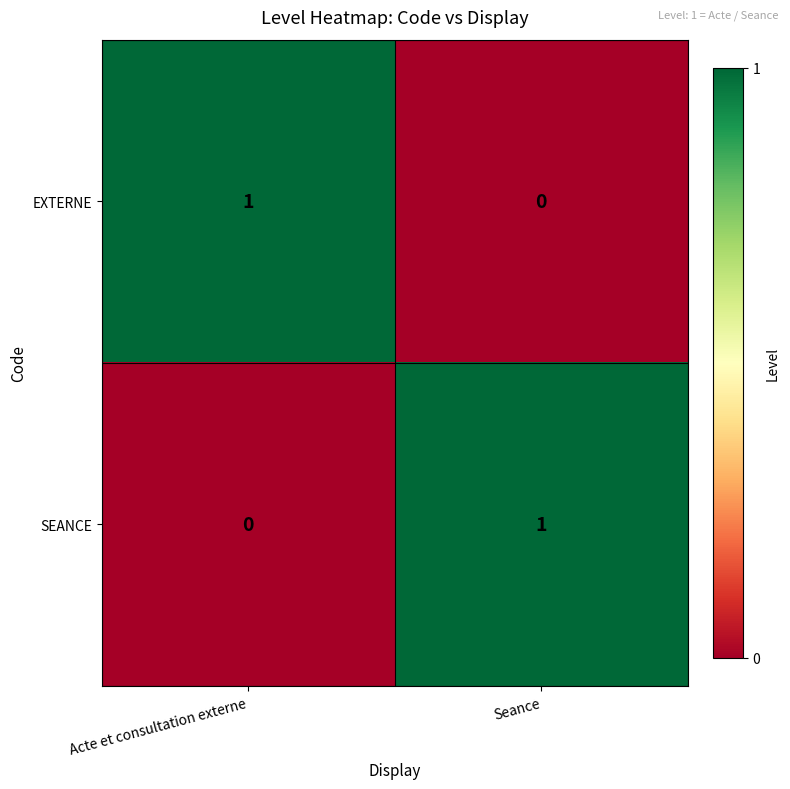

Reading left to right, what are all the values shown in this chart?

EXTERNE: Acte et consultation externe=1	Seance=0
SEANCE: Acte et consultation externe=0	Seance=1